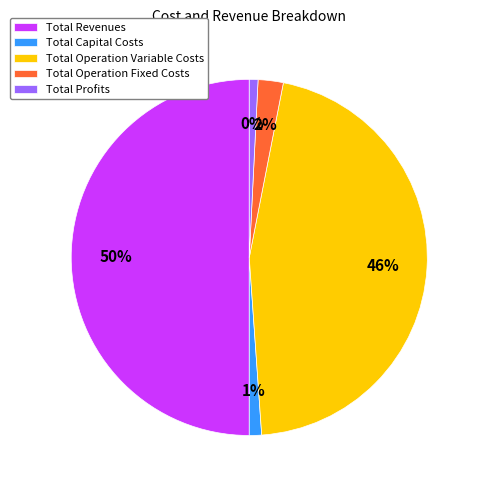

True or false: Total Revenues accounts for 41% of the total.

False